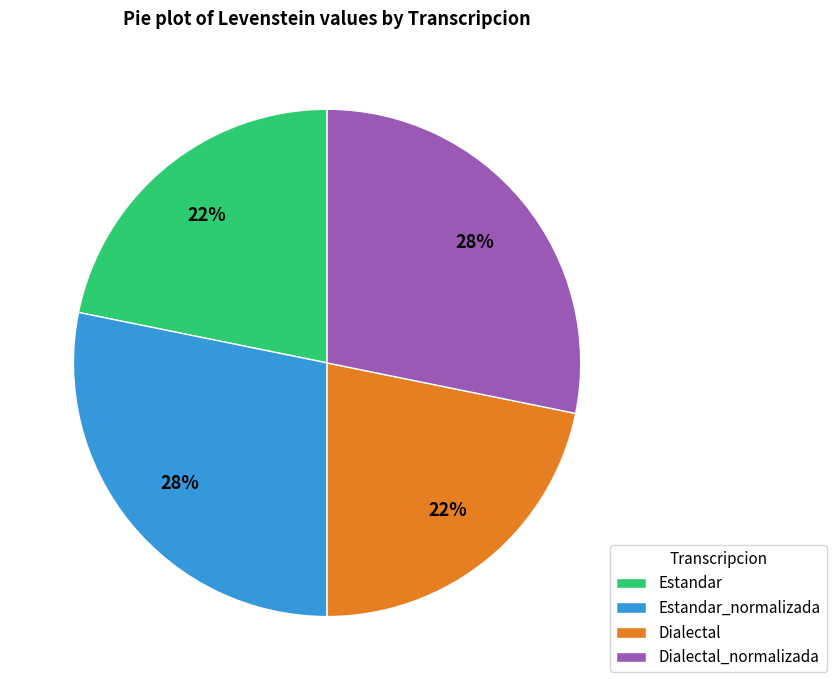

How many slices are in this pie chart?

4